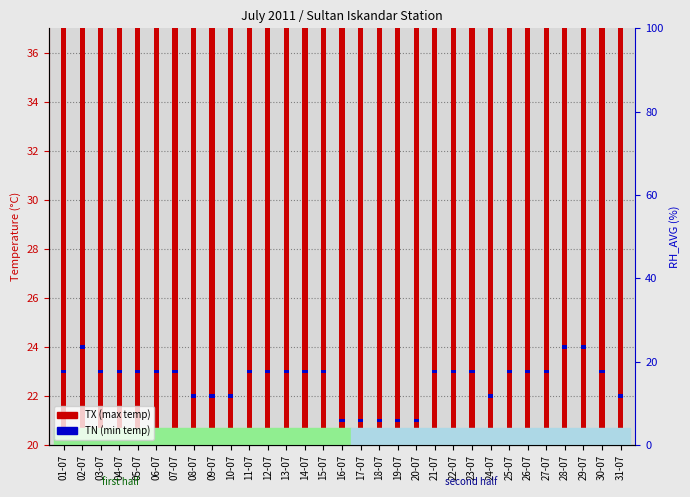

Count the number of data series in this chart.

2